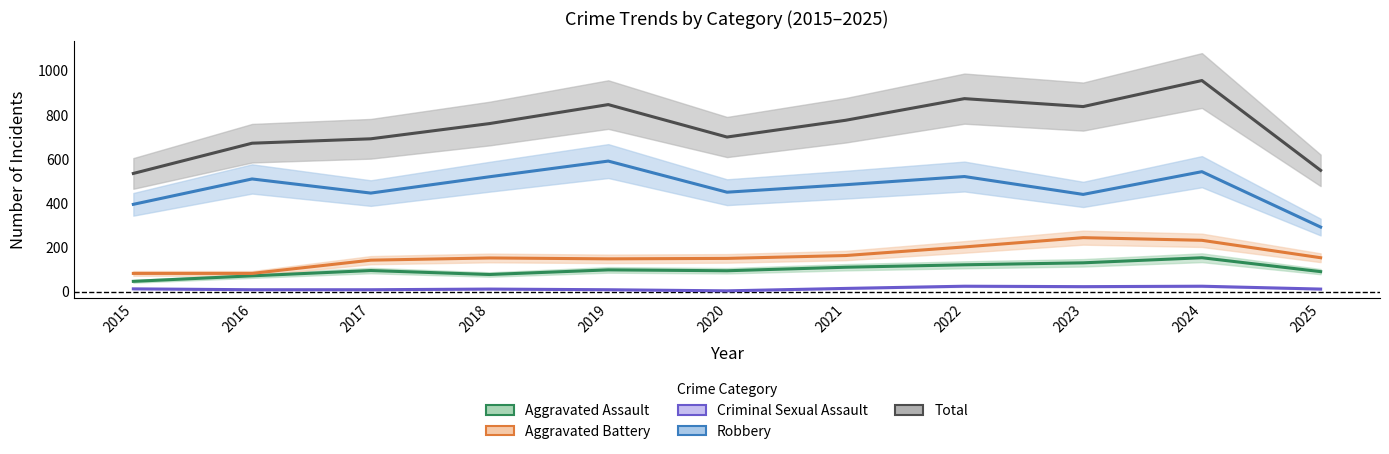

In Criminal Sexual Assault, how many points are higher than both neighbors (excluding endpoints)?

3